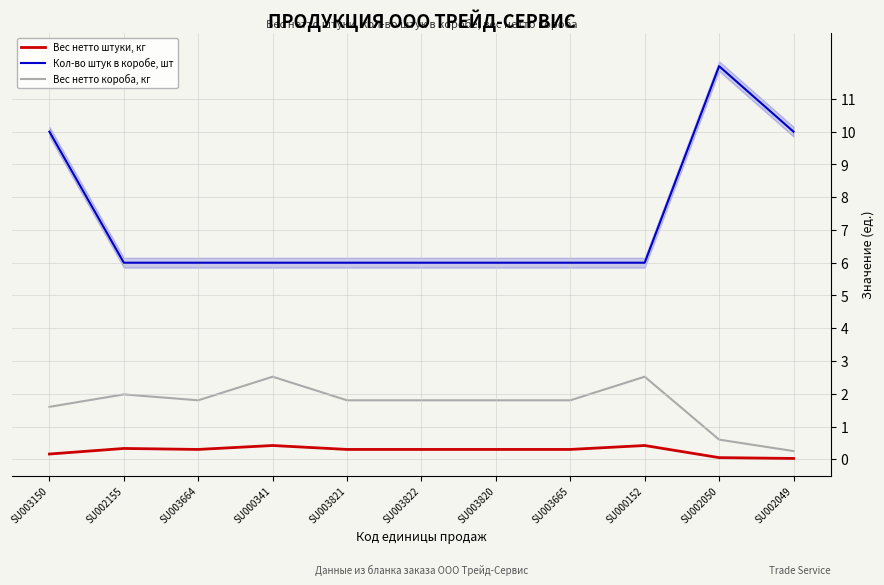

Reading left to right, extract all data points from this chart.

Вес нетто штуки, кг: SU003150=0.2	SU002155=0.3	SU003664=0.3	SU000341=0.4	SU003821=0.3	SU003822=0.3	SU003820=0.3	SU003665=0.3	SU000152=0.4	SU002050=0.1	SU002049=0.0
Кол-во штук в коробе, шт: SU003150=10.0	SU002155=6.0	SU003664=6.0	SU000341=6.0	SU003821=6.0	SU003822=6.0	SU003820=6.0	SU003665=6.0	SU000152=6.0	SU002050=12.0	SU002049=10.0
Вес нетто короба, кг: SU003150=1.6	SU002155=2.0	SU003664=1.8	SU000341=2.5	SU003821=1.8	SU003822=1.8	SU003820=1.8	SU003665=1.8	SU000152=2.5	SU002050=0.6	SU002049=0.2